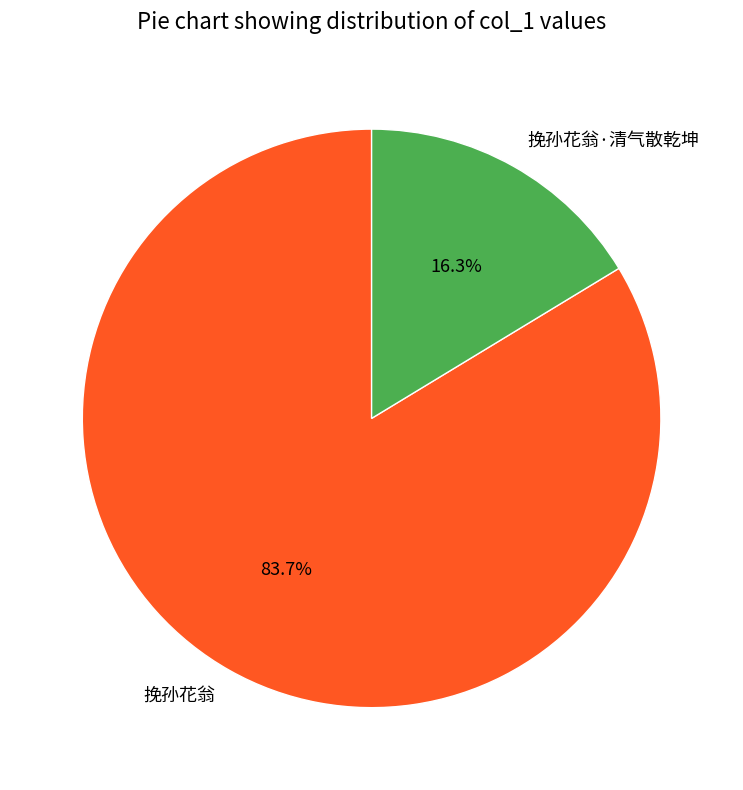

Which category has the biggest portion of the pie?

挽孙花翁